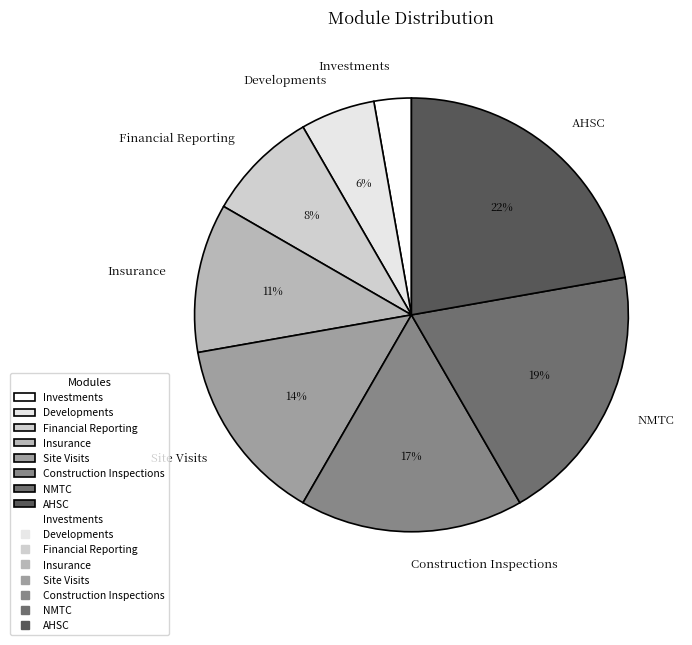

Count the number of slices in the pie.

8